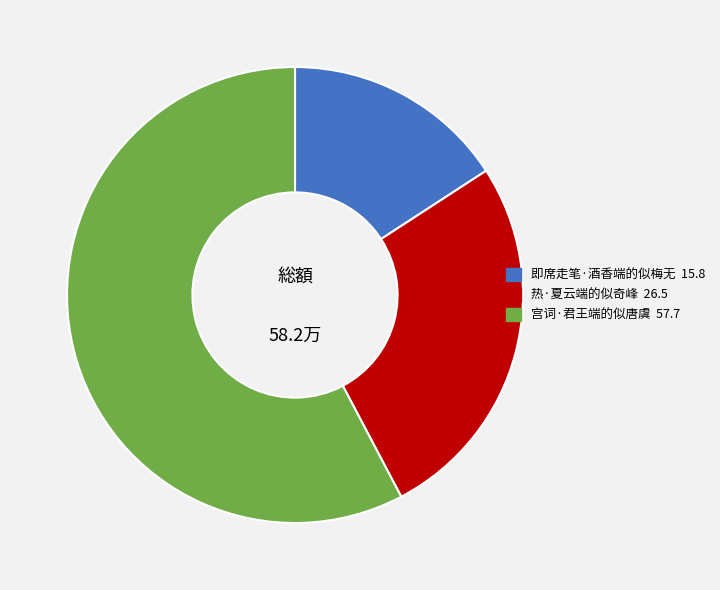

Do 热·夏云端的似奇峰 and 宫词·君王端的似唐虞 together represent more than half of the pie?

Yes